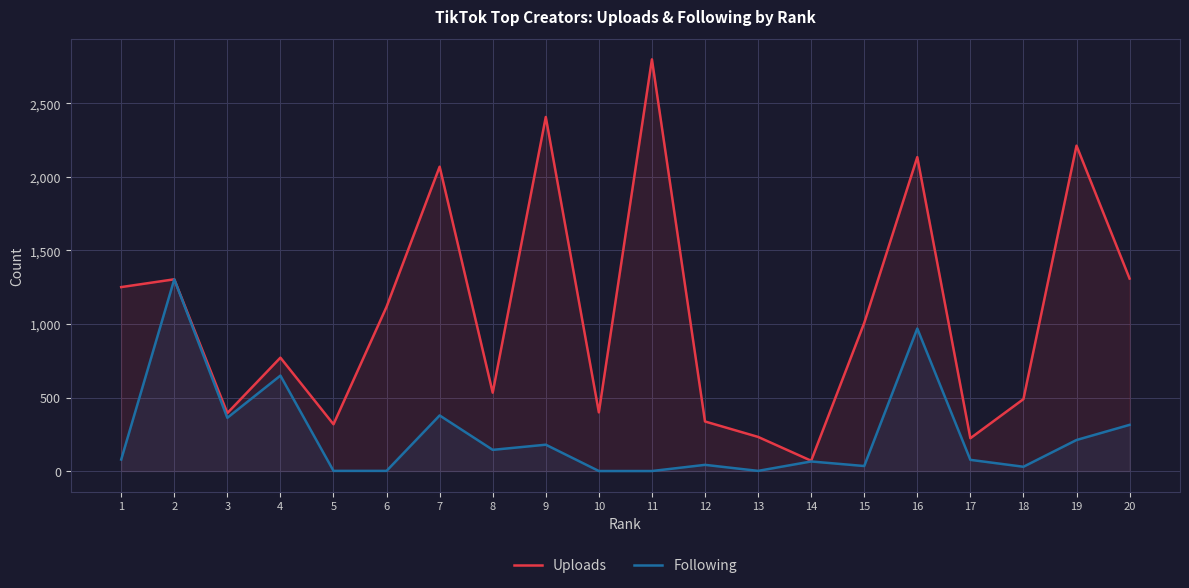

How many interior local peaks does the Following series have?

7